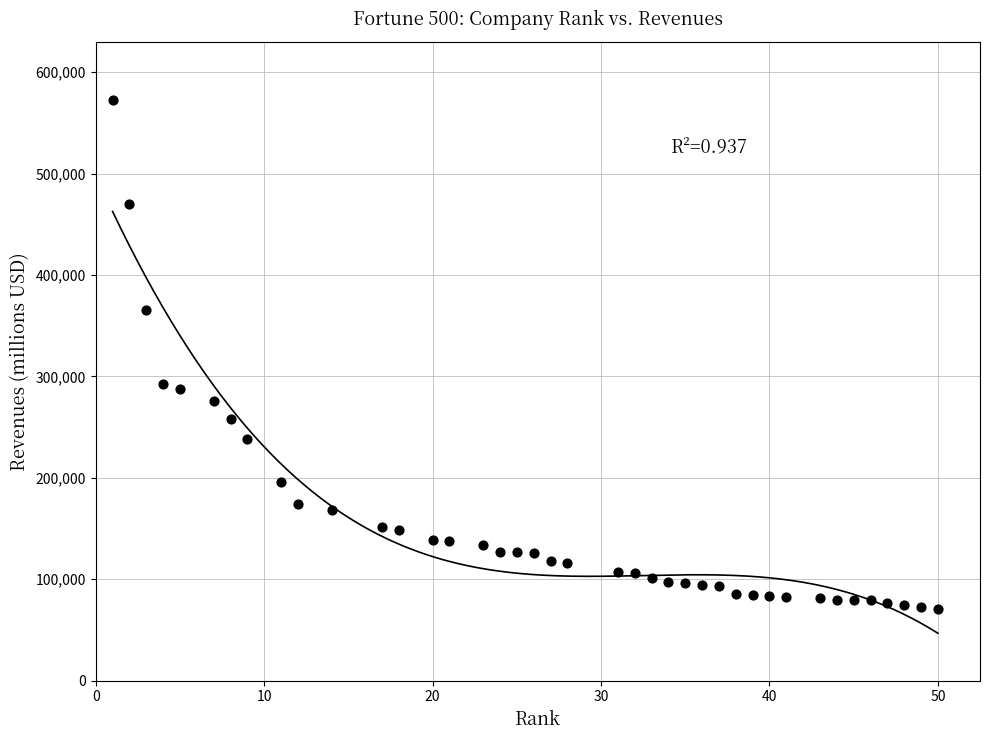

What is the range of X values (max minus min)?

49